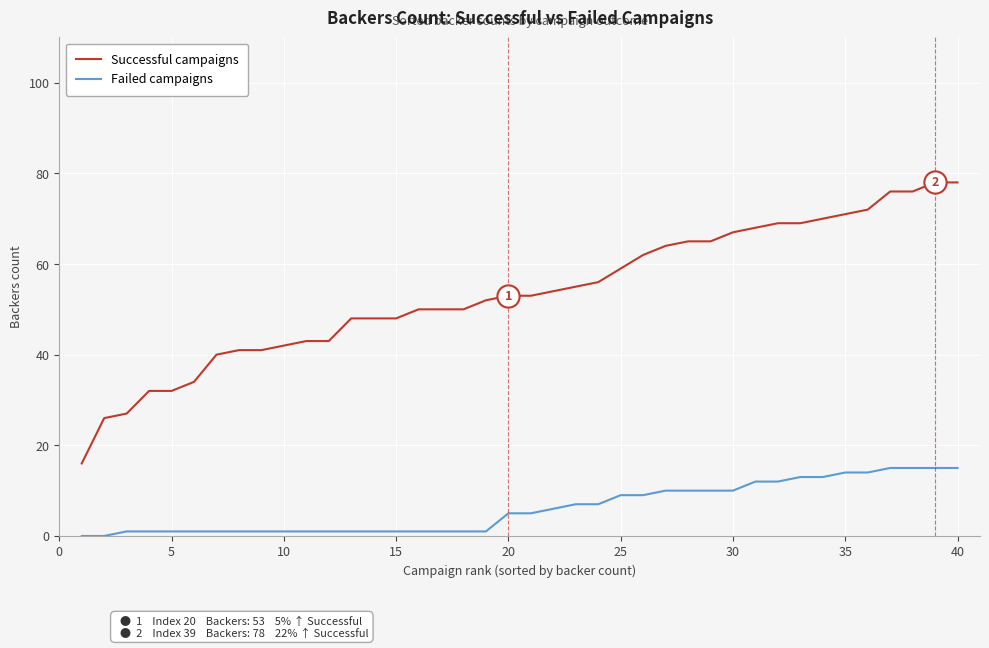

True or false: Failed campaigns and Successful campaigns intersect in this chart.

False